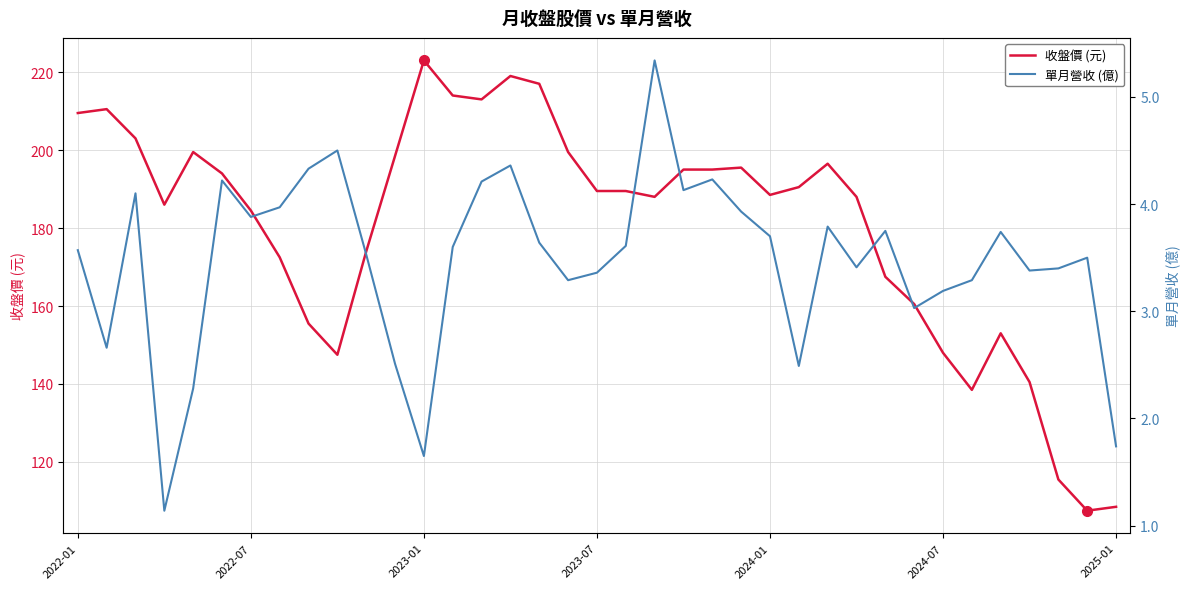

What is the value of the 單月營收 (億) point at the 6th from the left?

4.2